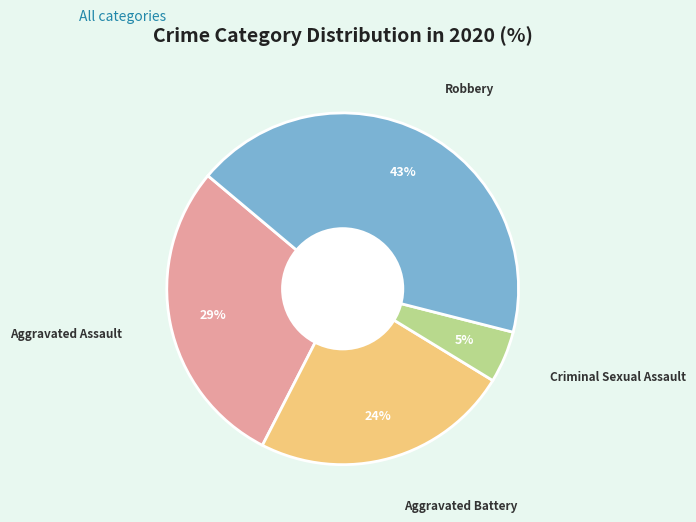

Is there any slice that represents more than half of the pie?

No